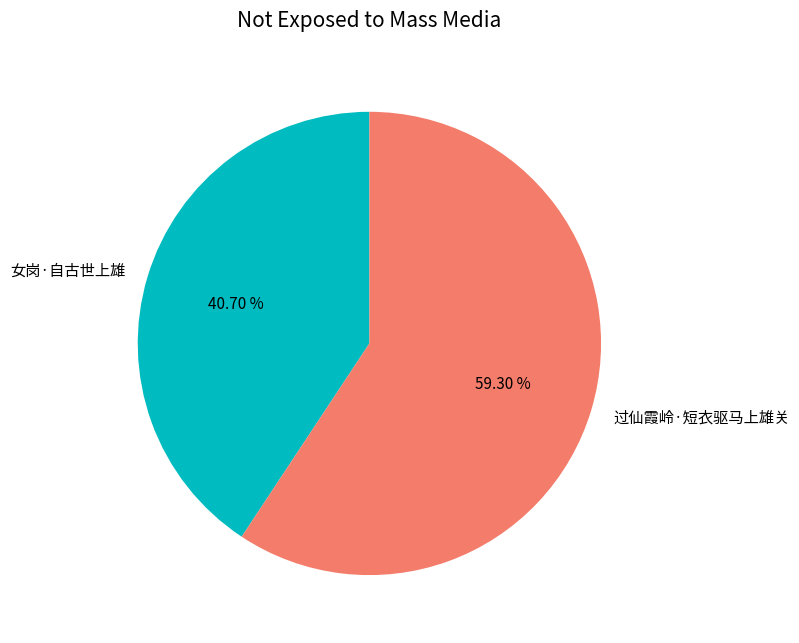

Combined, what portion of the pie is 过仙霞岭·短衣驱马上雄关 and 女岗·自古世上雄?

100.0%